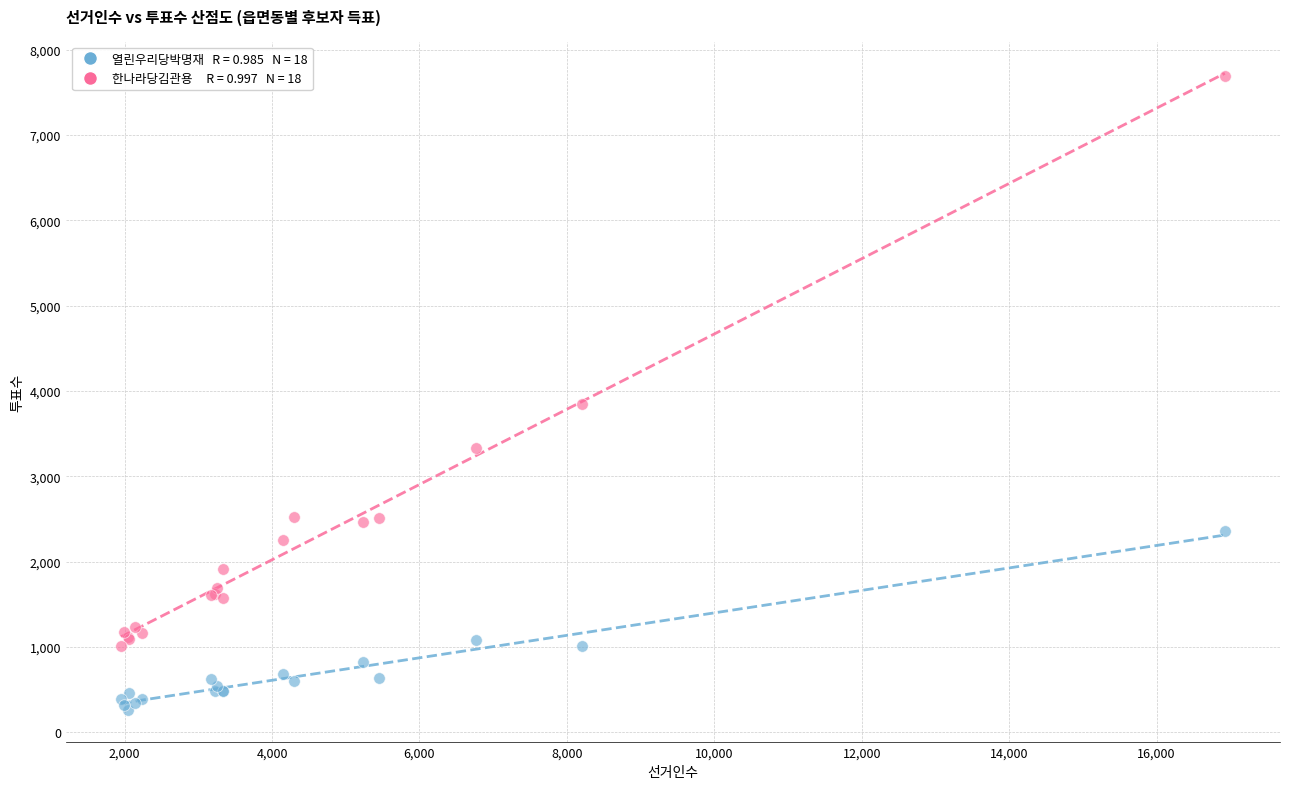

Across all series, what Y value is closest to 3976?

3851